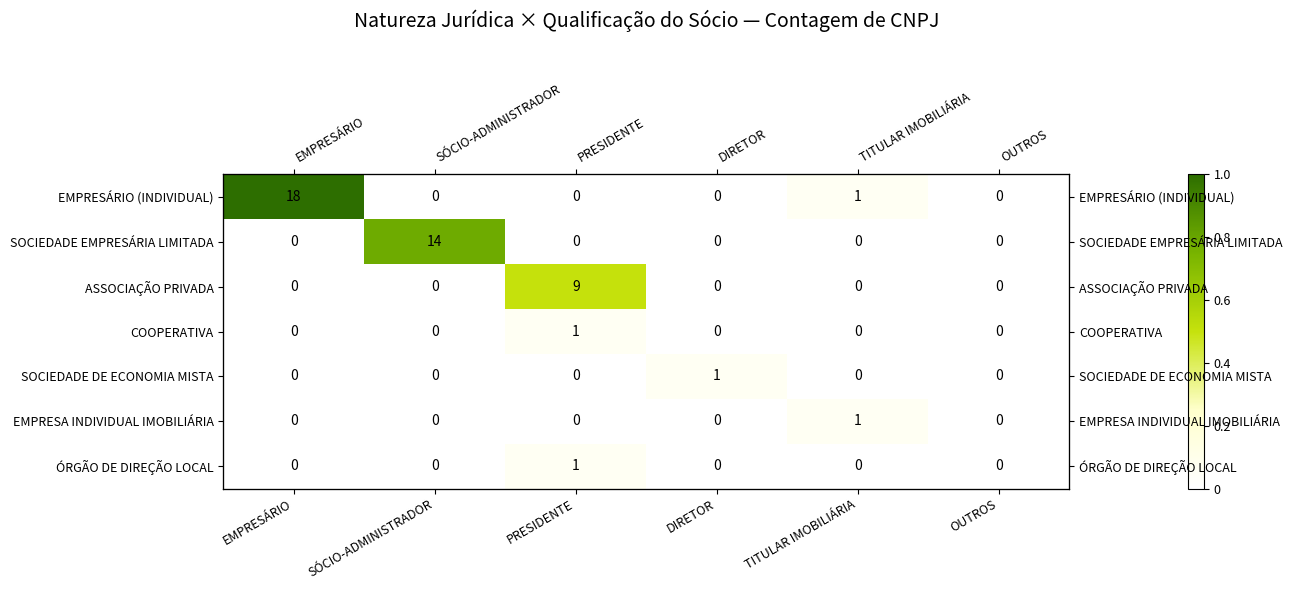

Is it true that SOCIEDADE DE ECONOMIA MISTA equals 0.0 at SÓCIO-ADMINISTRADOR?

True